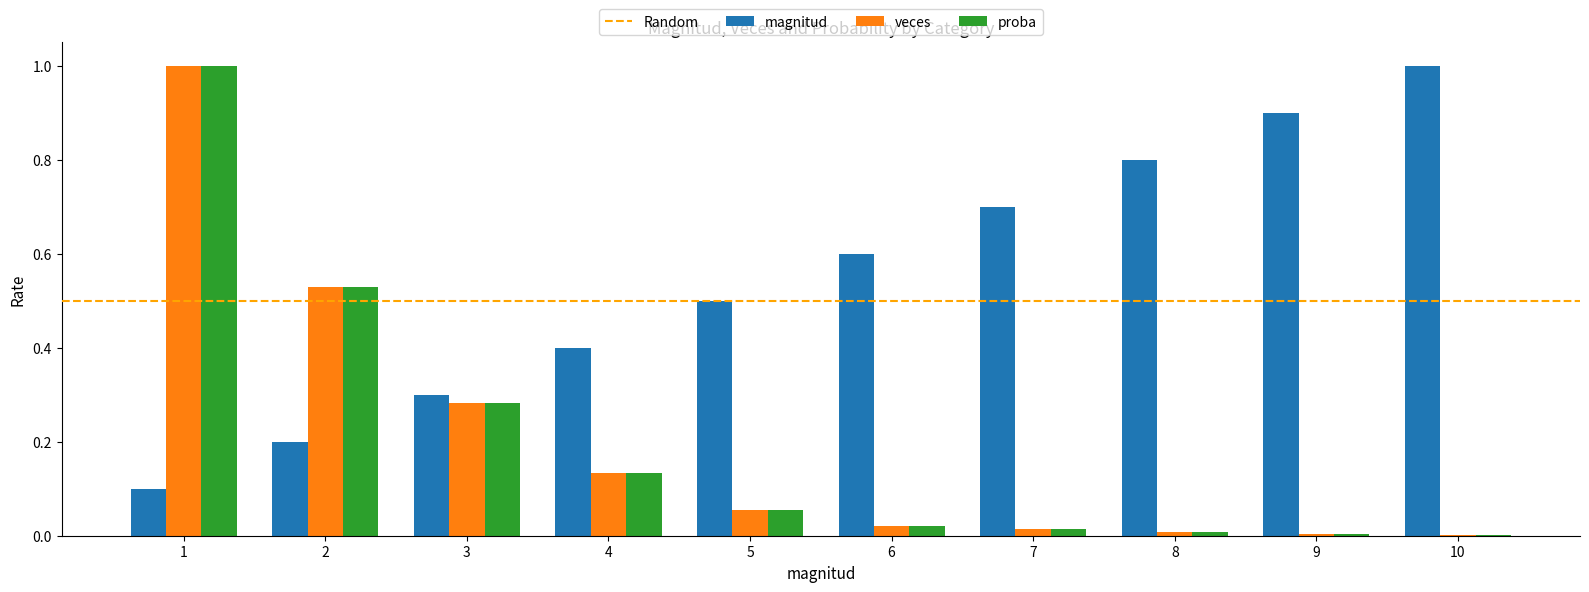

What is the sum of the veces values at 3 and 1?

1.3